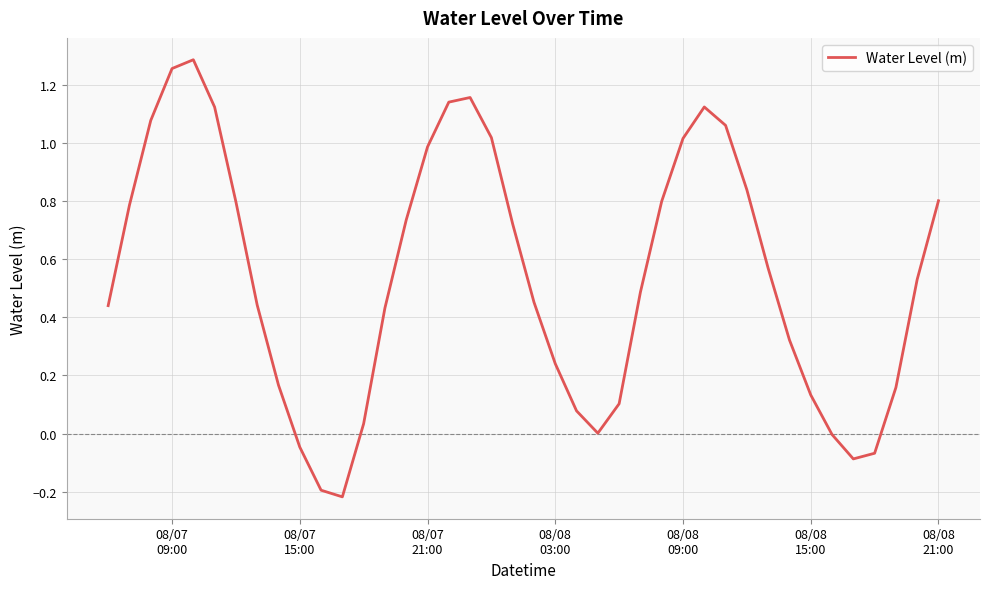

What is the difference between the maximum and minimum values?

1.5